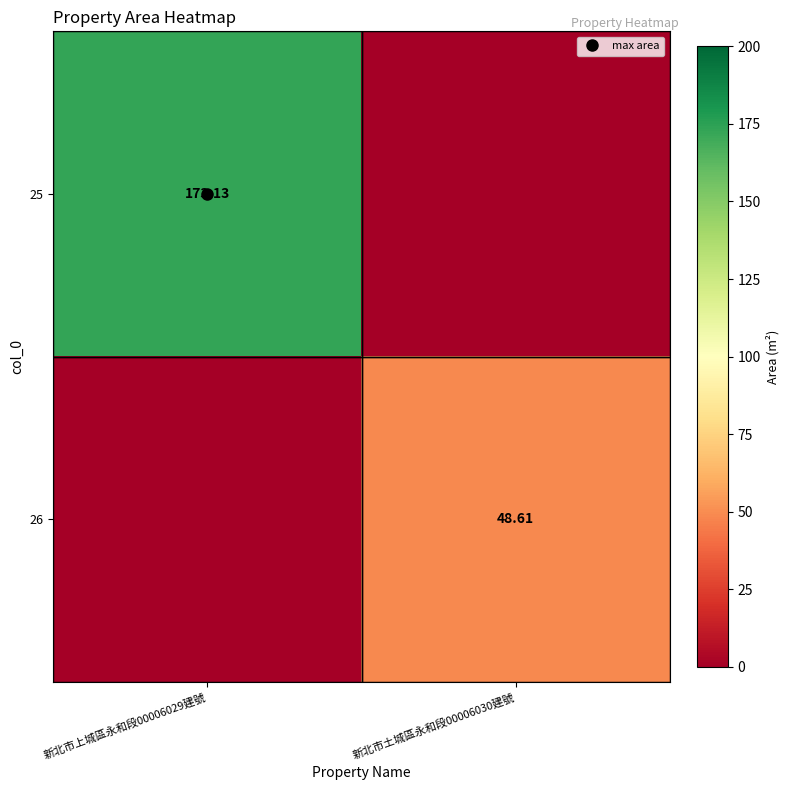

Which series has the largest total across all categories?

25